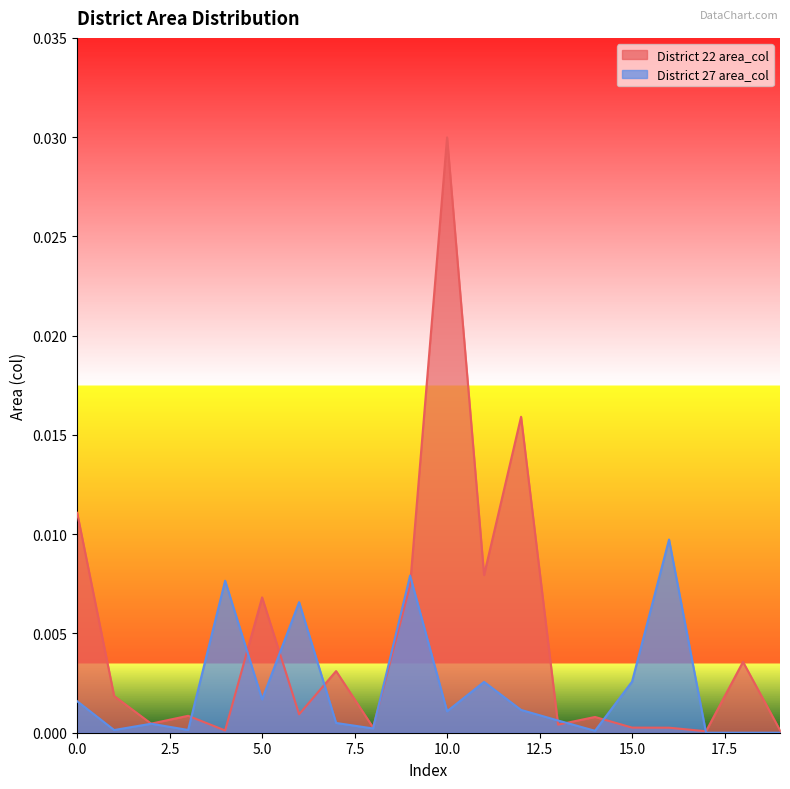

At which label does District 22 area_col reach its minimum?

17